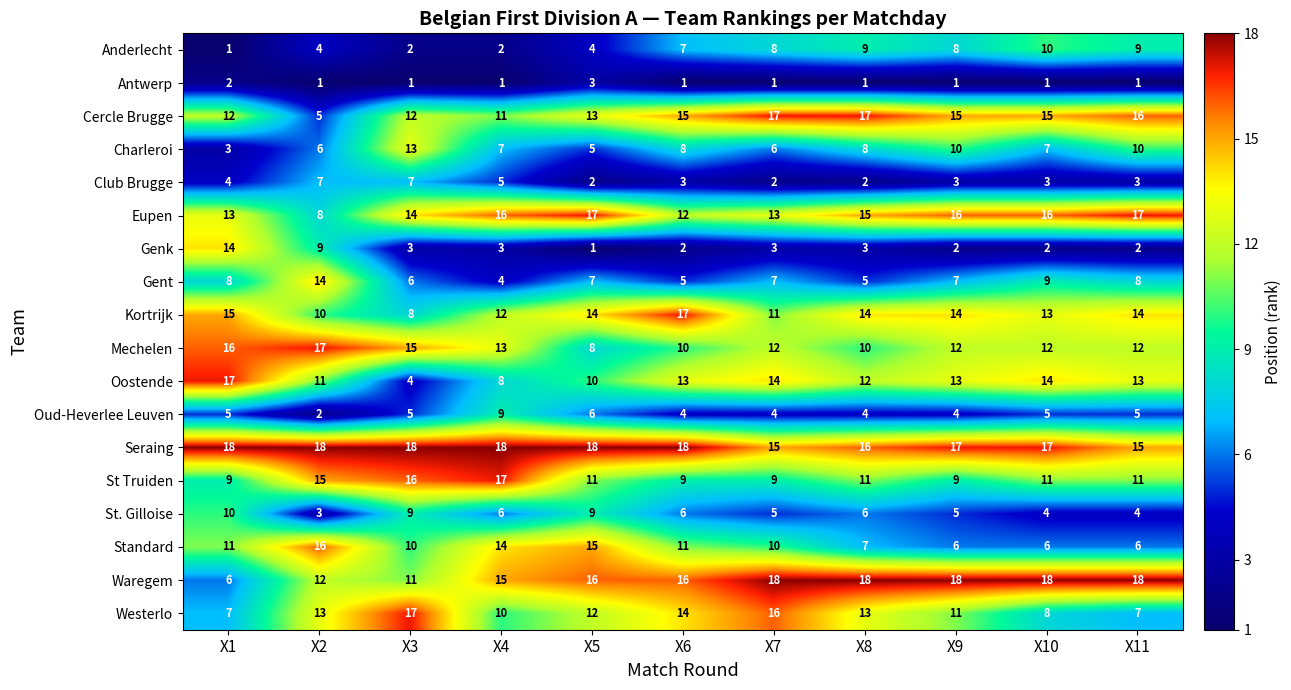

What is the difference between the highest and lowest values at X7?

17